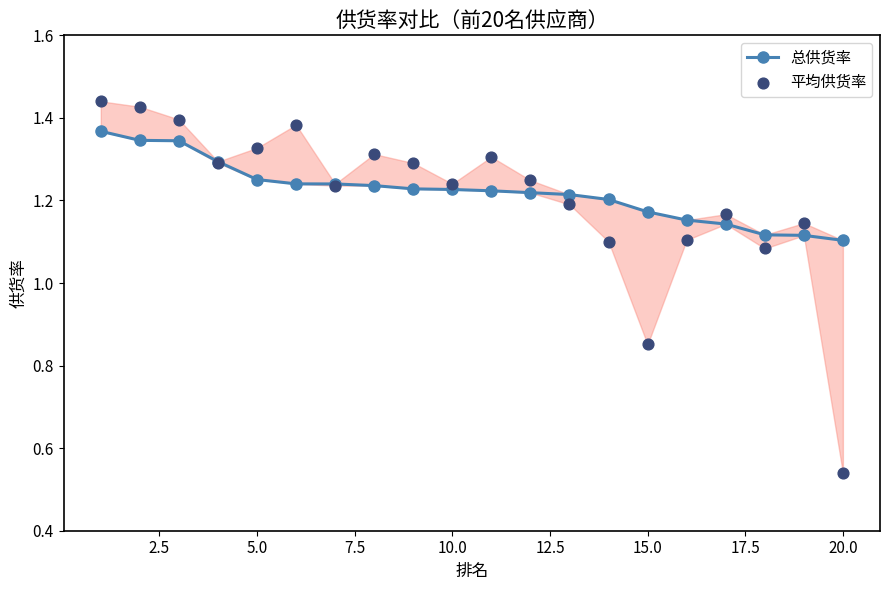

At how many categories does at least one series exceed 0?

20